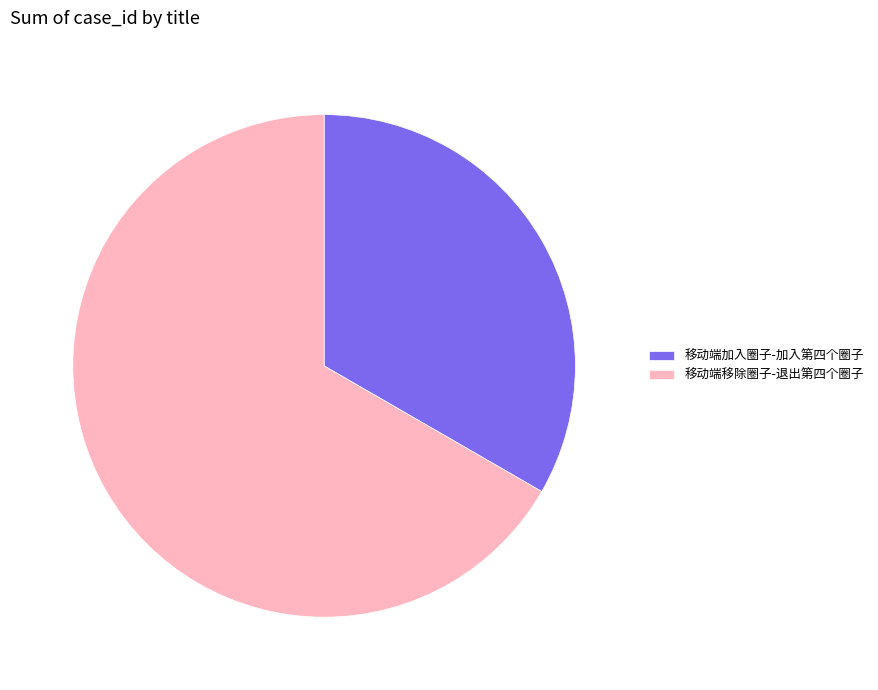

Which category has the biggest portion of the pie?

移动端移除圈子-退出第四个圈子